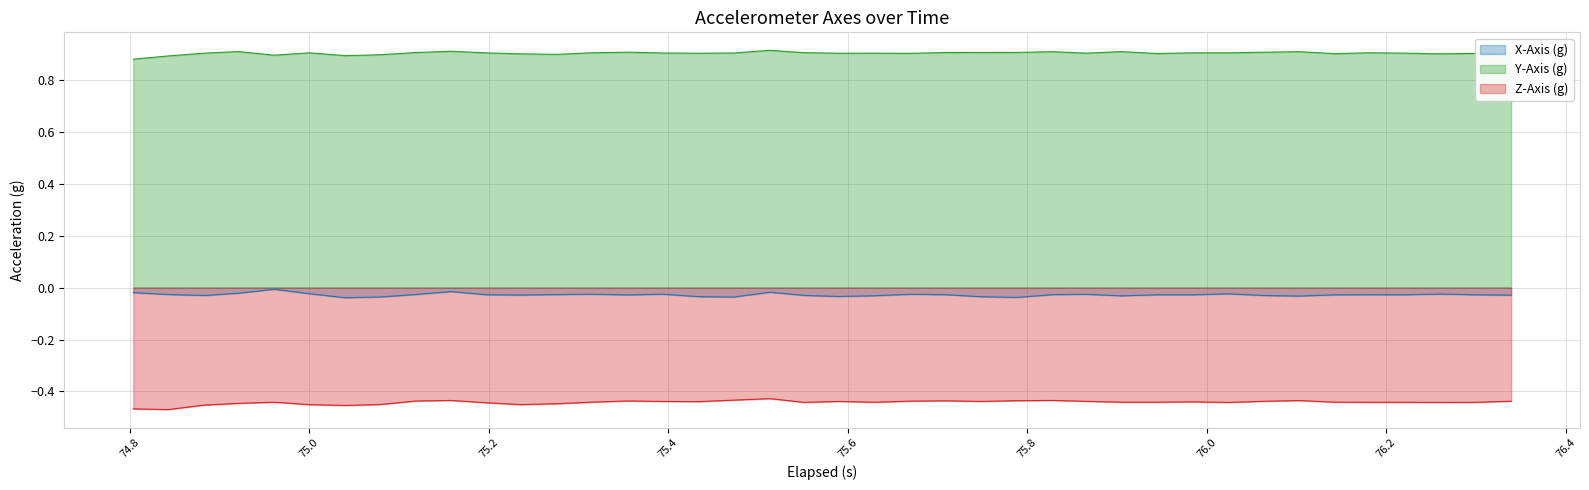

Which series has the largest total across all categories?

Y-Axis (g)